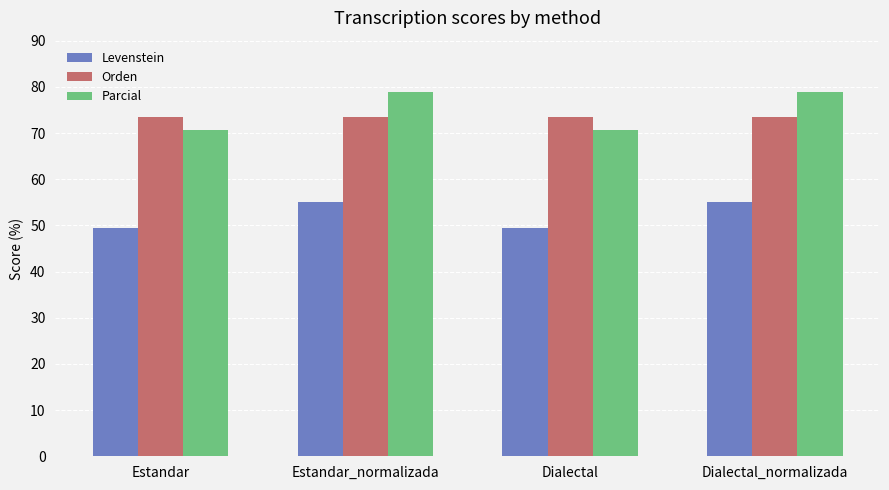

What is the maximum value shown in the chart?

78.9